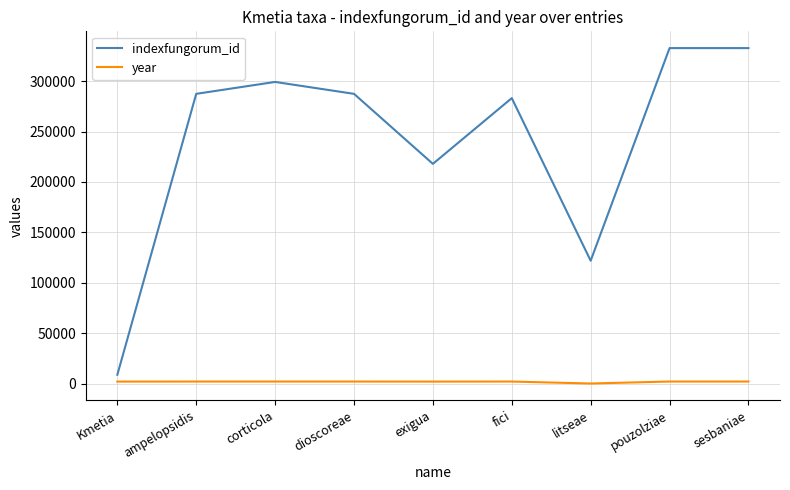

What is the spread (max minus min) of values at dioscoreae?

285431